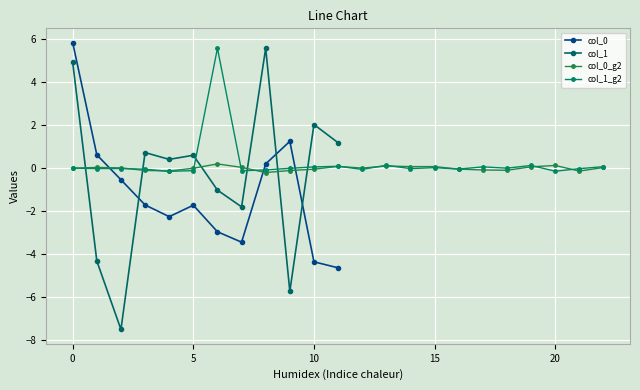

True or false: col_0 has more than 0 interior local peaks.

True